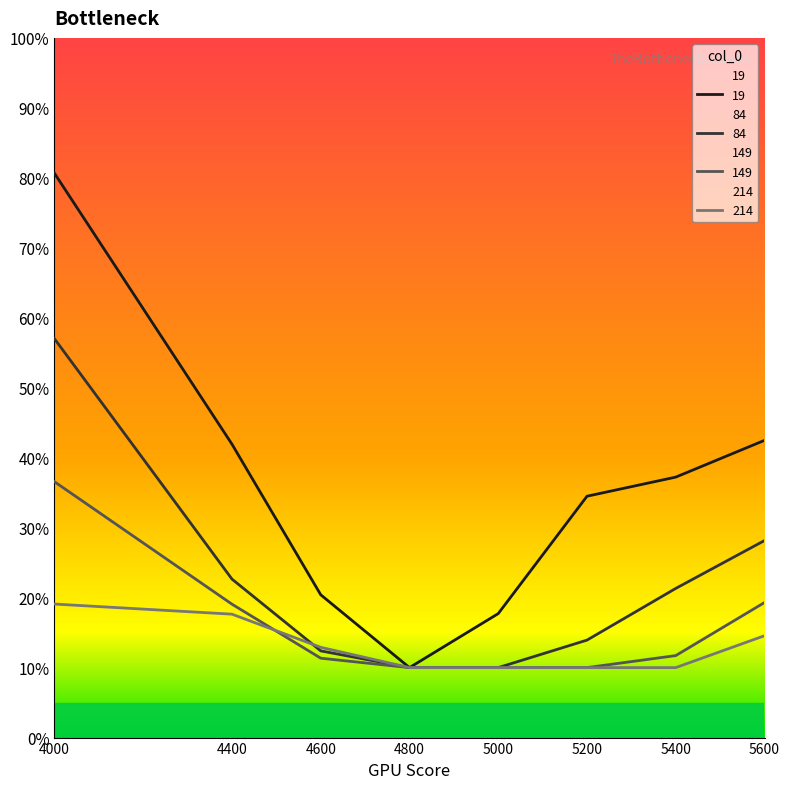

Between 4000 and 5600, which series saw the biggest shift?

19